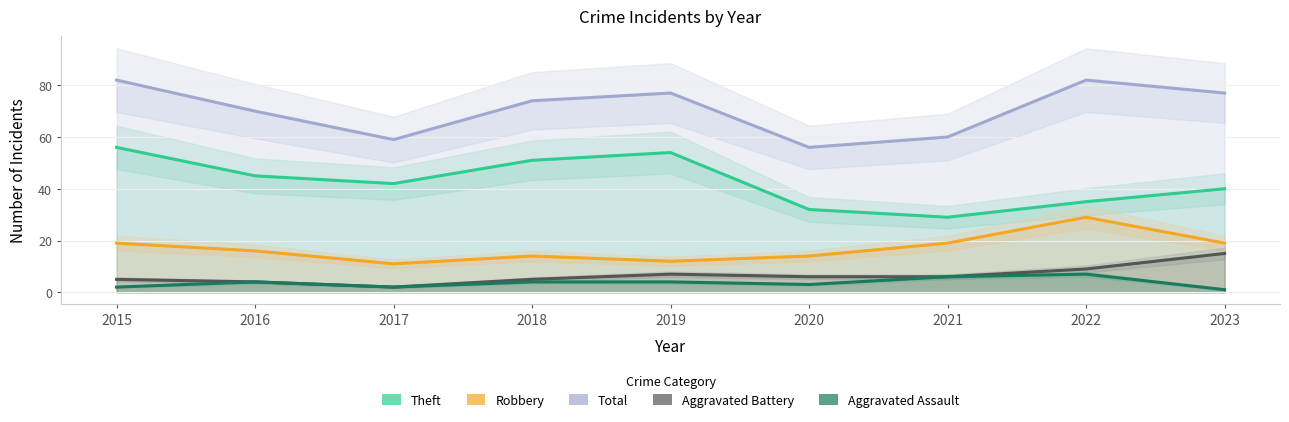

Which series changed the most between 2015 and 2022?

Theft